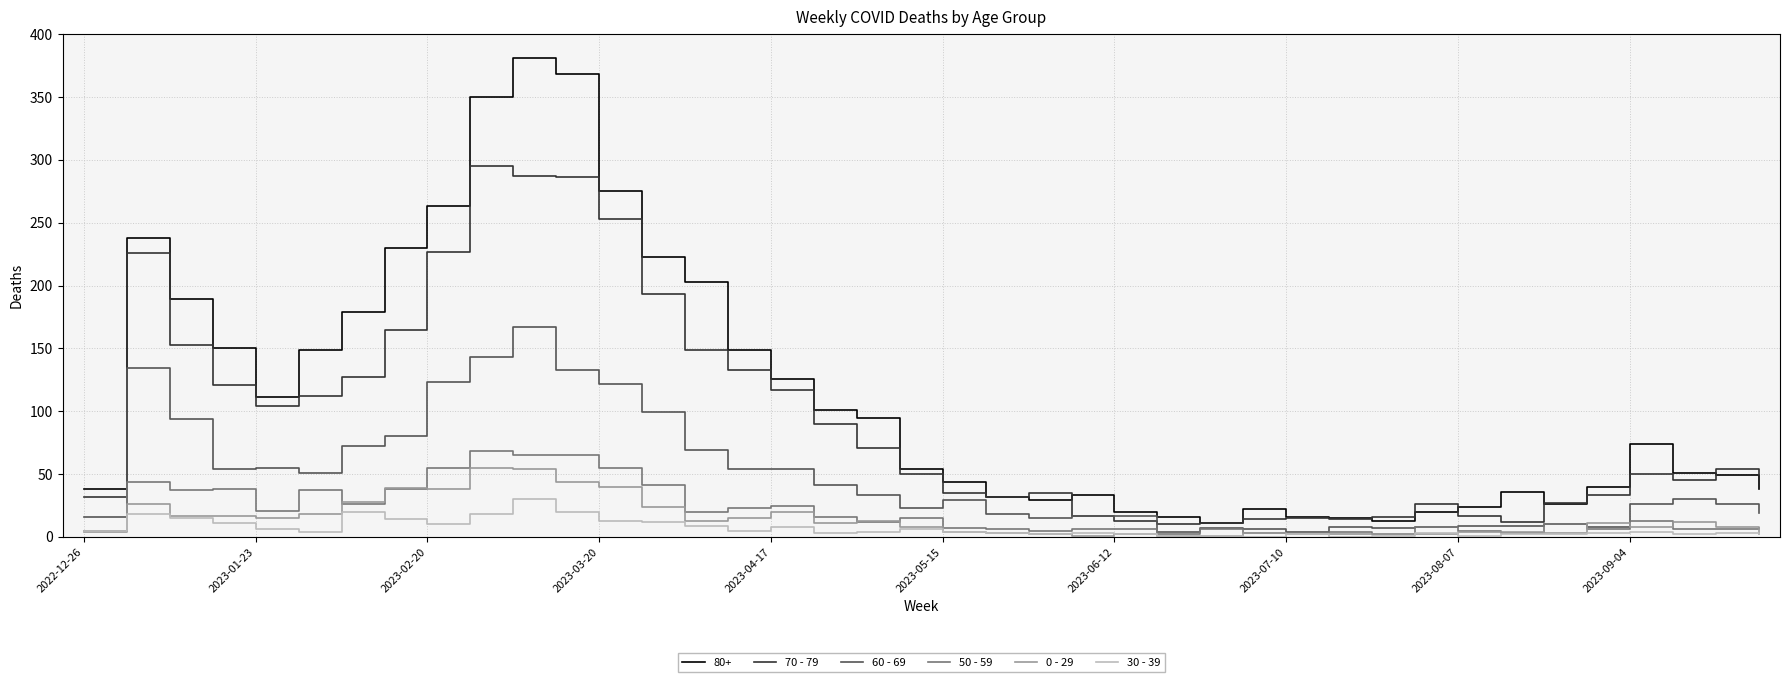

Which series has the largest total across all categories?

80+